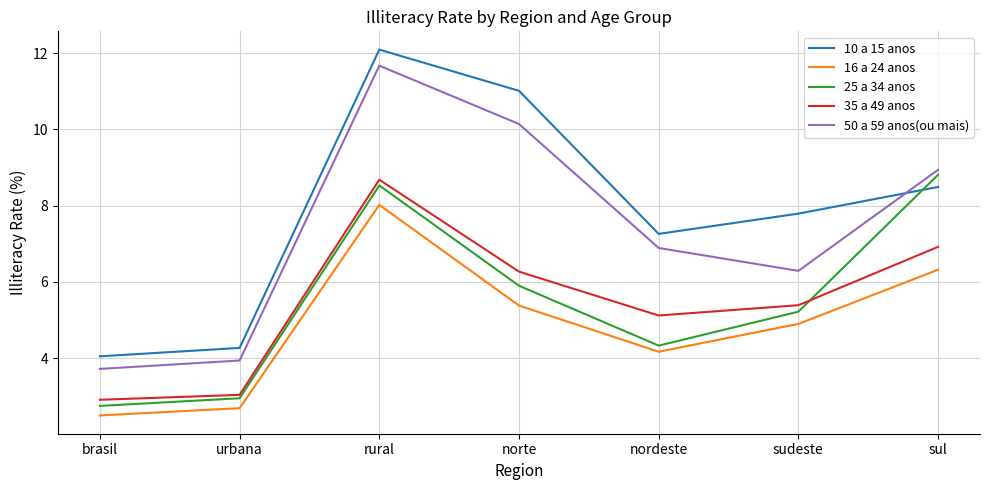

True or false: 35 a 49 anos and 10 a 15 anos cross at least once.

False